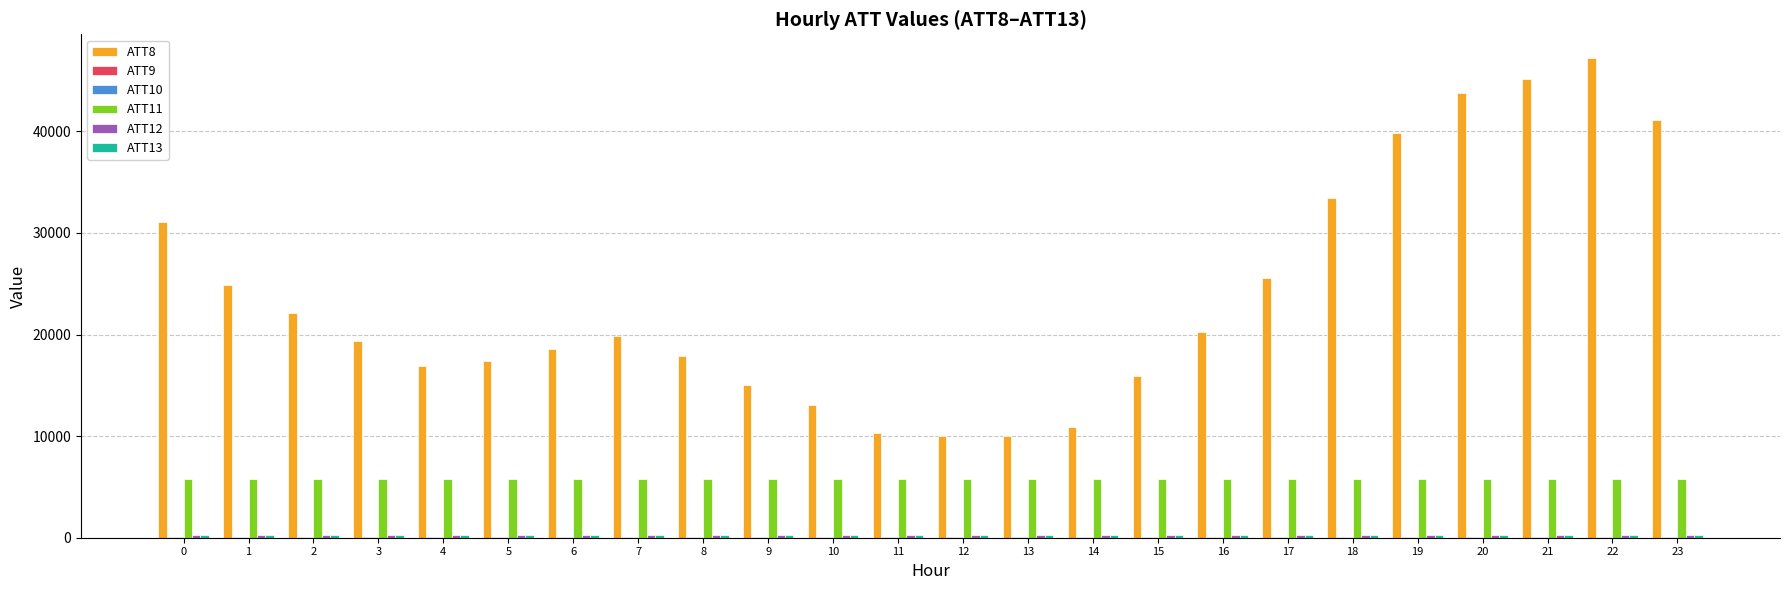

The value of ATT11 at 6 is 2617.3. True or false?

False